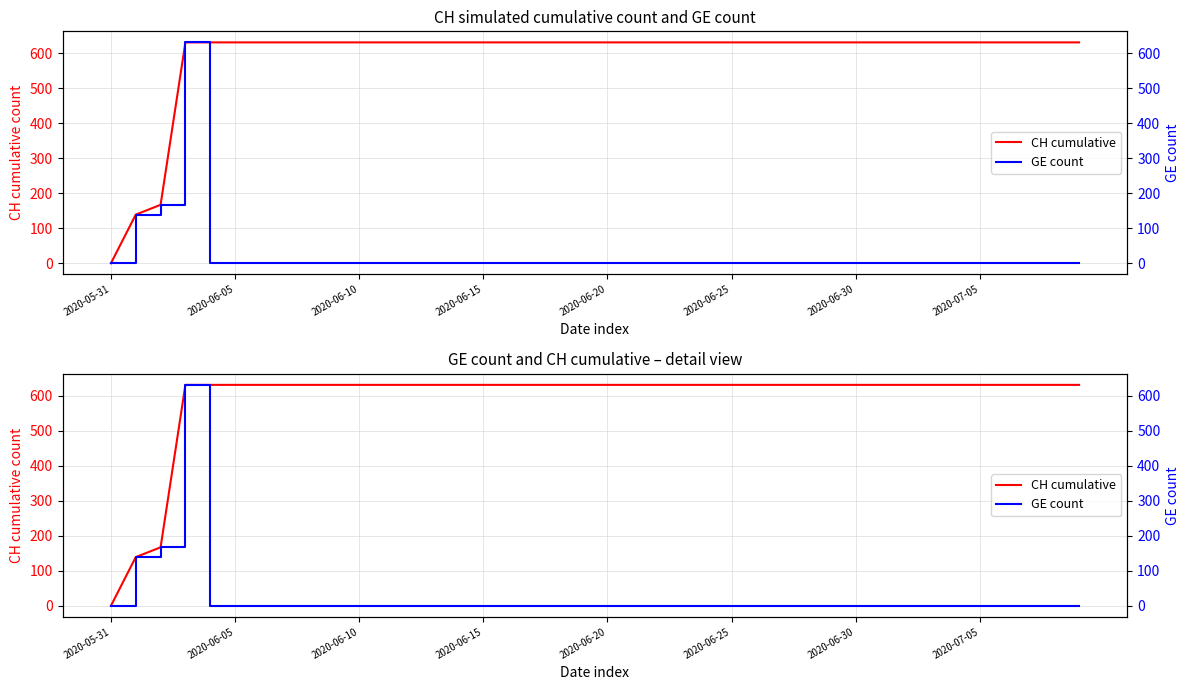

Does the chart have visible grid lines?

Yes